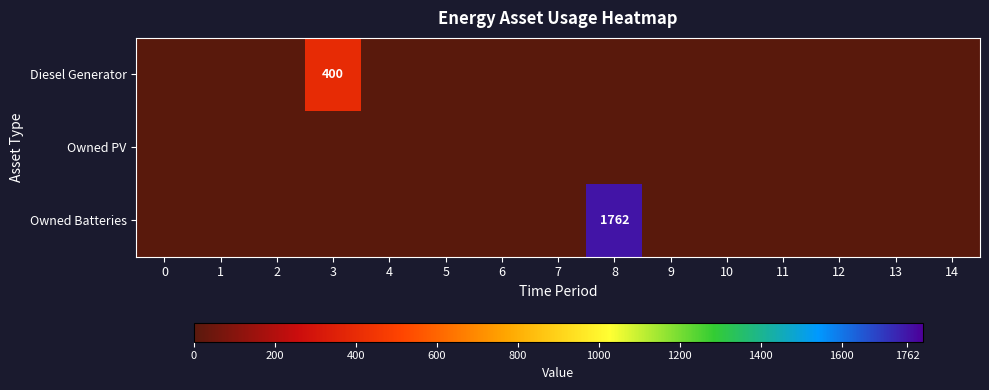

True or false: Owned Batteries has a value of 985 at 5.

False